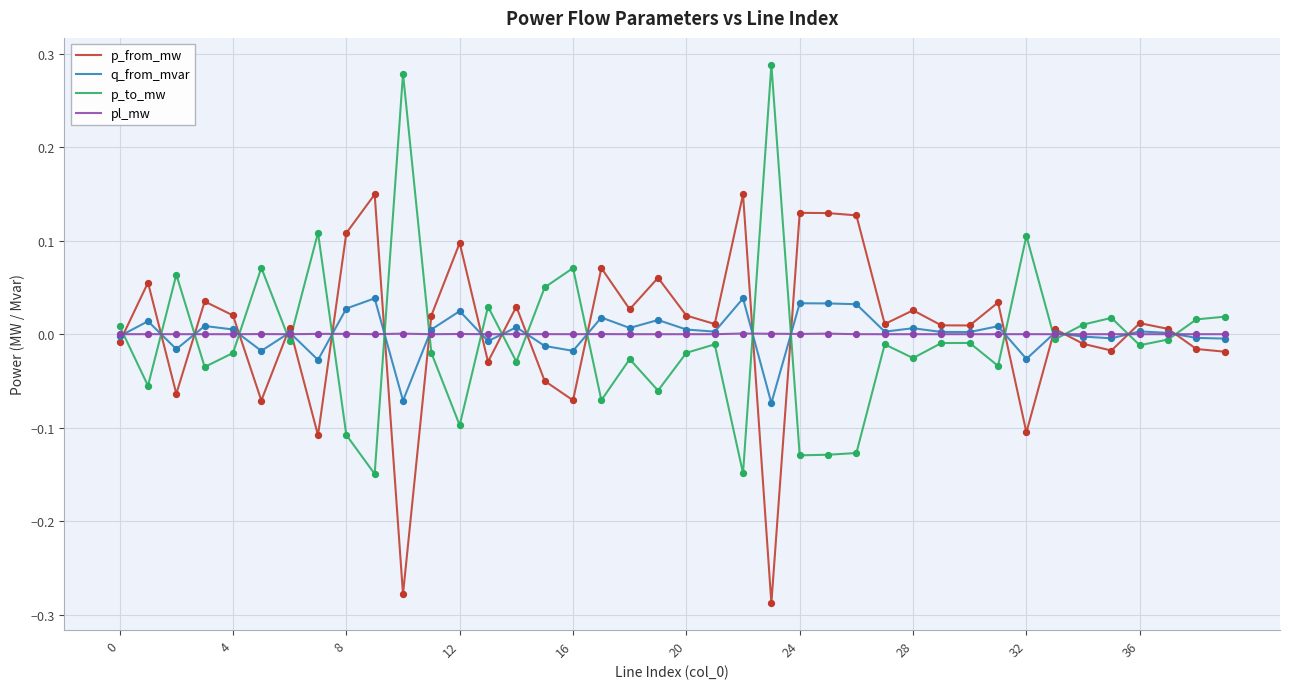

List the series in order of their peak value, highest first.

p_to_mw, p_from_mw, q_from_mvar, pl_mw